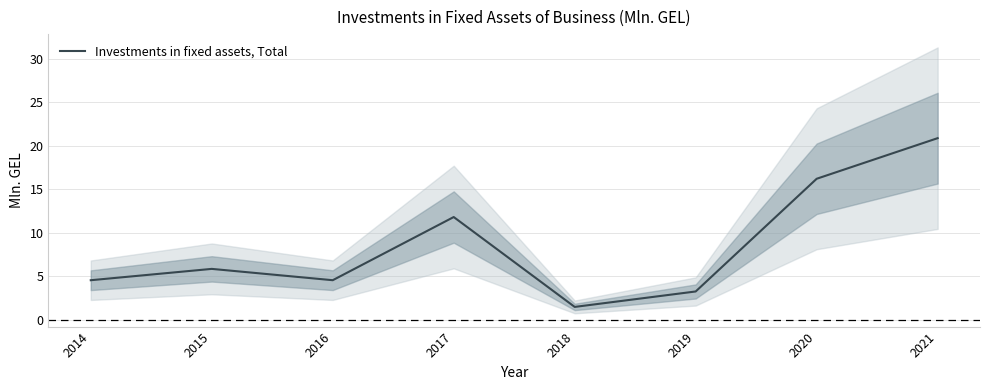

How many points are higher than both their immediate neighbors (excluding endpoints)?

2